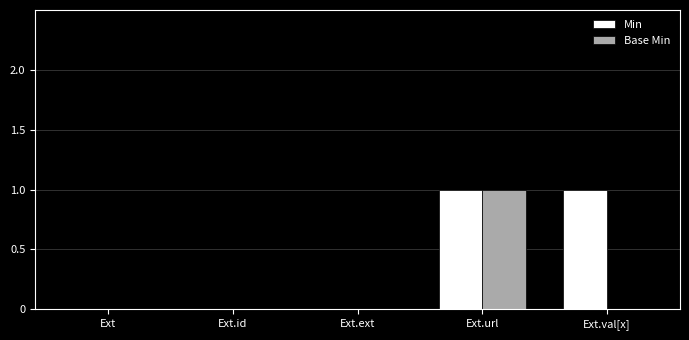

At which category is the sum across all series the highest?

Ext.url